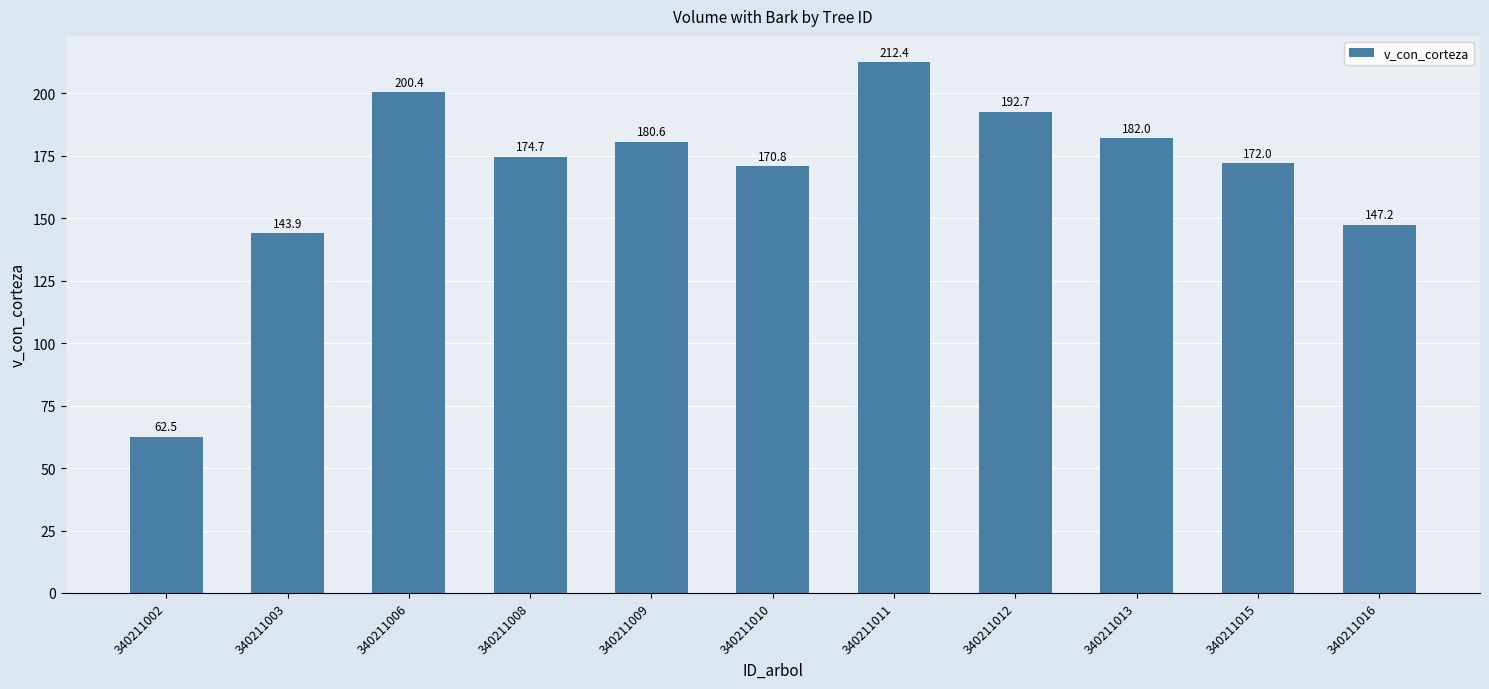

Read the value at 340211002.

62.5